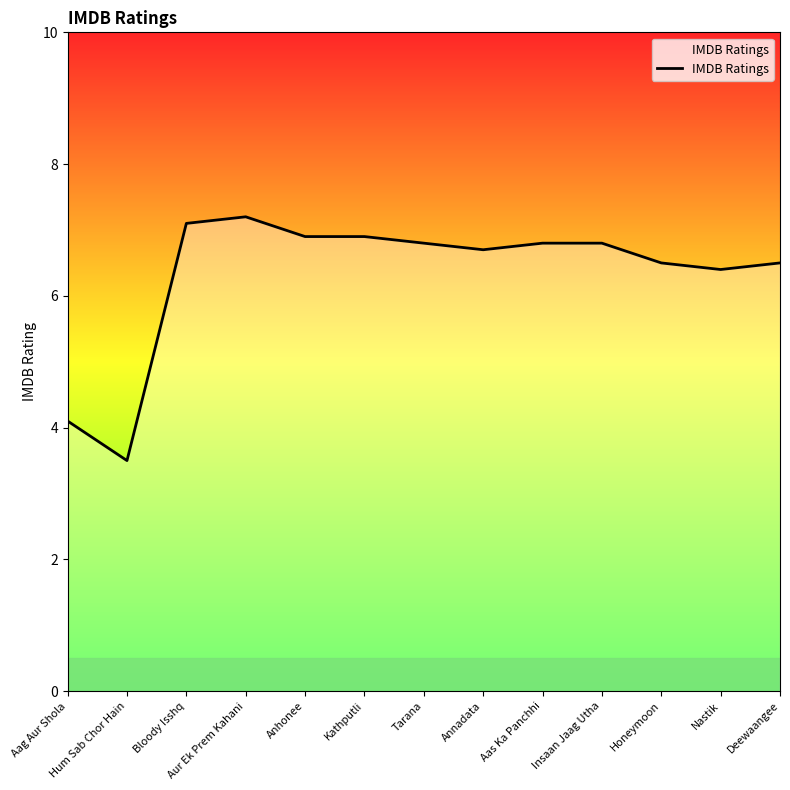

What is the difference between the values at Honeymoon and Aag Aur Shola?

2.4